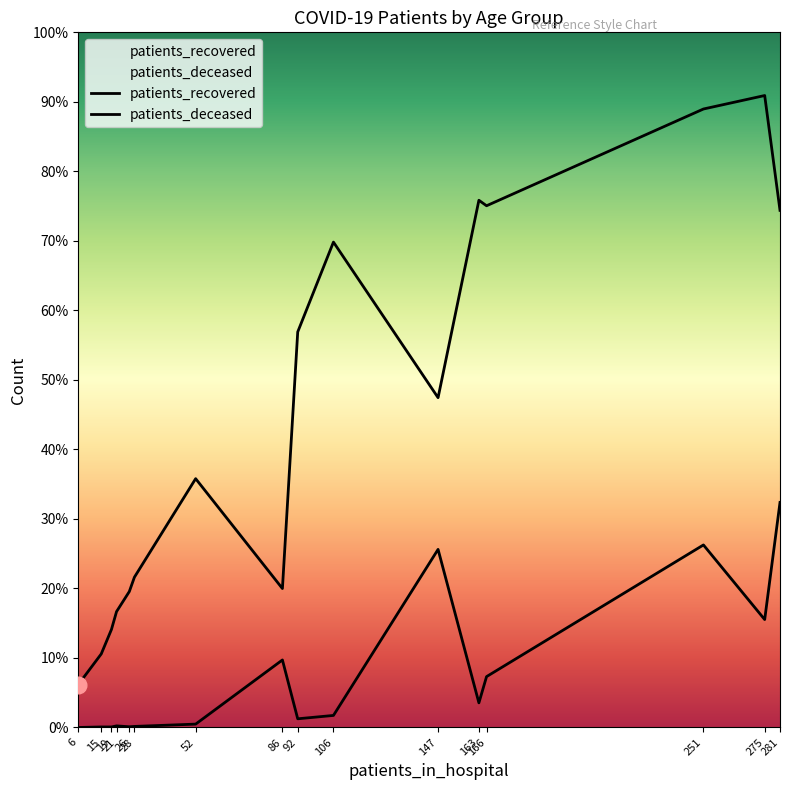

Reading right to left, list all the values displayed in this chart.

patients_recovered: 2918	3566	3490	2944	2975	1861	2739	2232	784	1404	848	767	654	553	415	242
patients_deceased: 1270	609	1030	287	139	1005	68	49	381	19	6	4	9	3	3	0